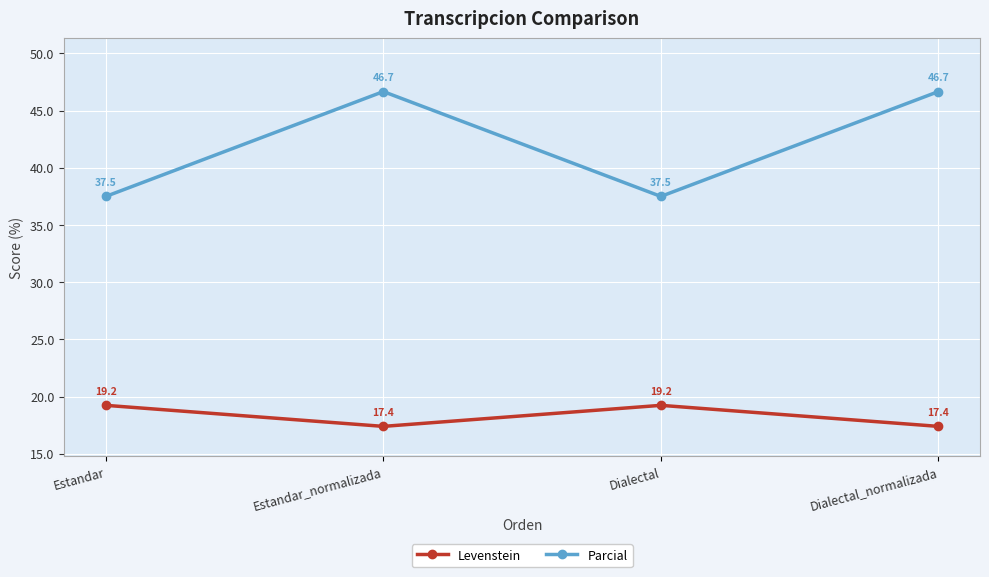

What are all the series names shown in the legend?

Levenstein, Parcial